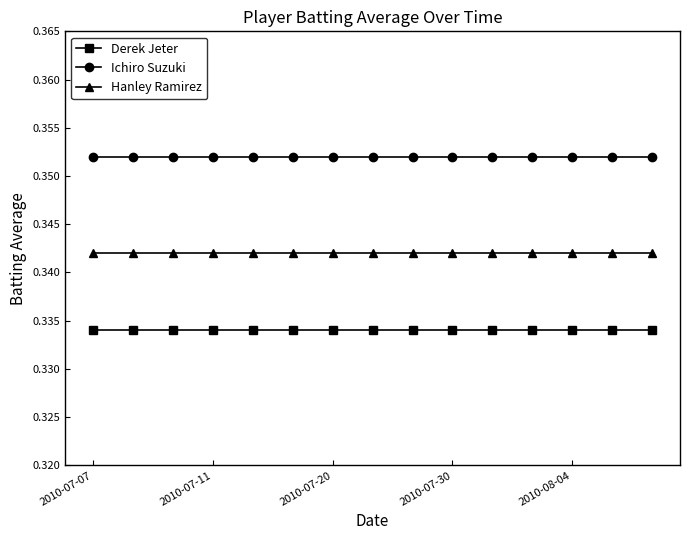

True or false: Hanley Ramirez and Derek Jeter intersect in this chart.

False